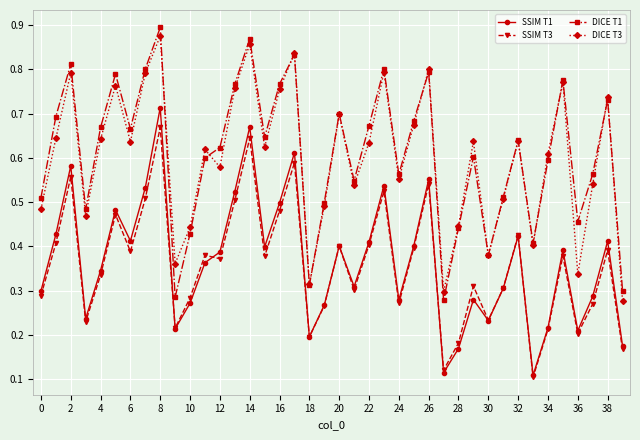

Which series has the widest spread of values?

DICE T1